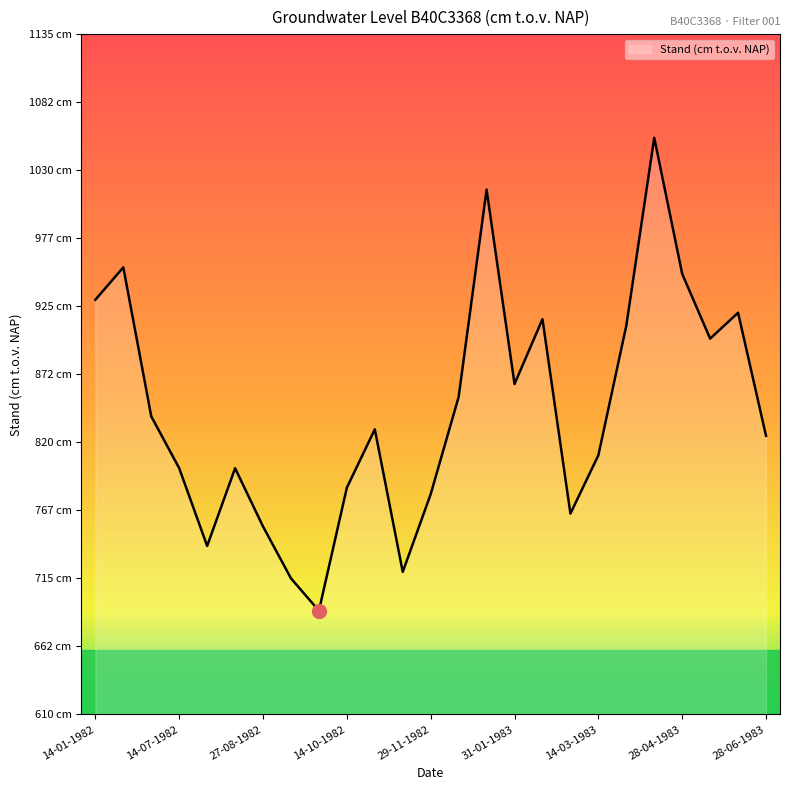

What is the label of the 16th point from the right?

14-10-1982